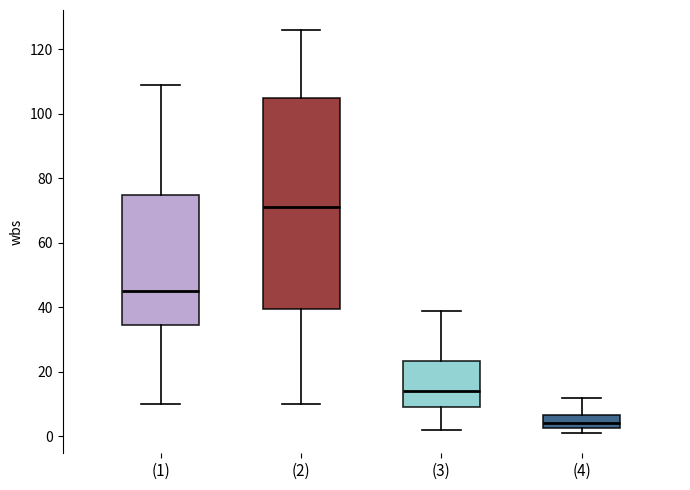

Reading left to right, transcribe this box plot: for each box, give where its median line is, the range the box spans, and where its two whiskers end, as read against the y-axis. The values are not printed on the chart, so give them approximately, as read against the axis.

(1): median 46, box 34 to 76, whiskers 10 to 110
(2): median 72, box 40 to 106, whiskers 10 to 126
(3): median 14, box 10 to 24, whiskers 2 to 40
(4): median 4, box 2 to 6, whiskers 2 (just below the box's lower edge) to 12